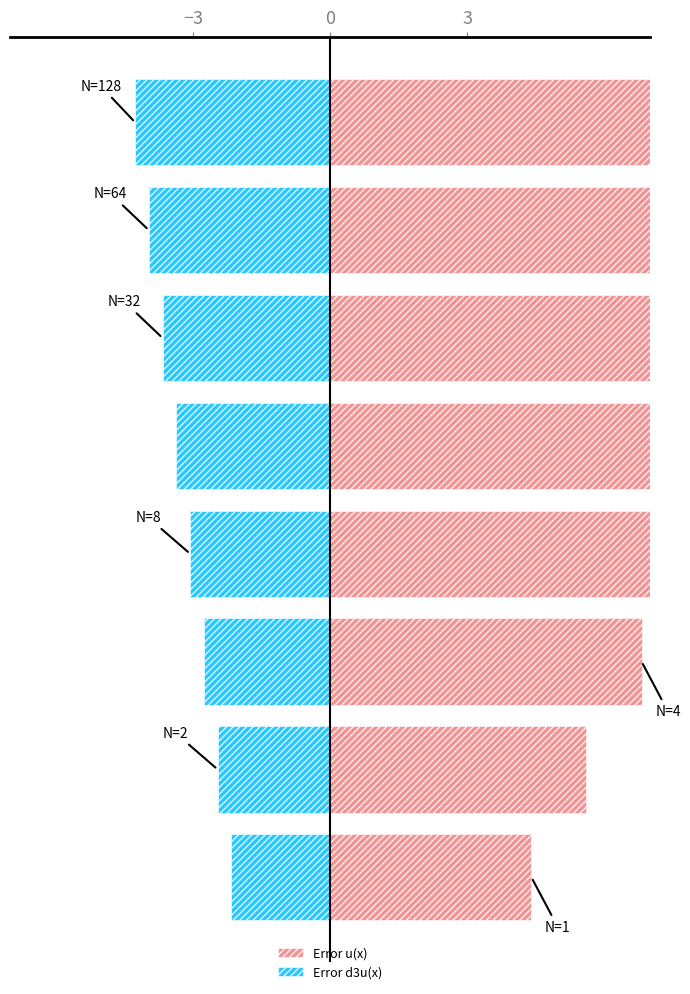

How many bars are there in each group?

2